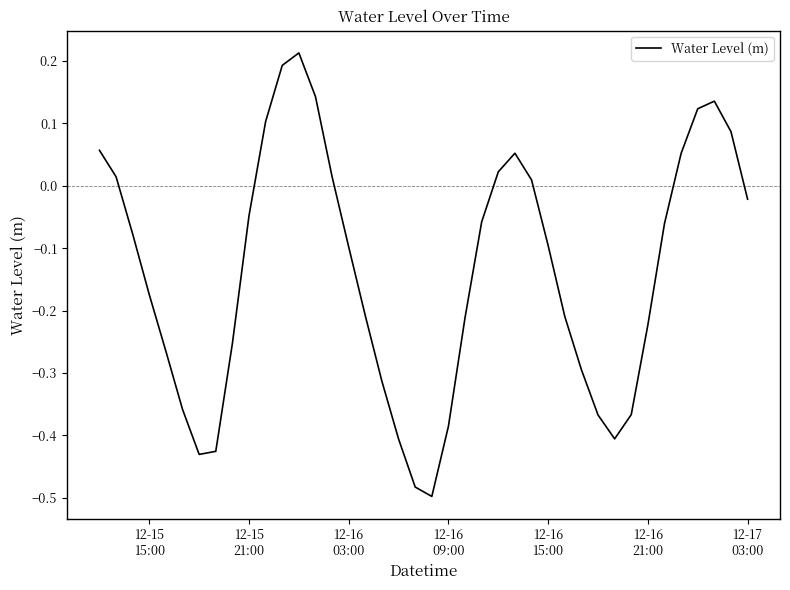

What is the sum of all values?

-5.5